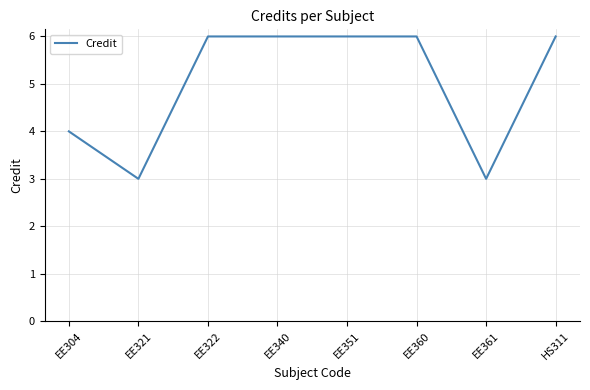

What is the smallest value displayed?

3